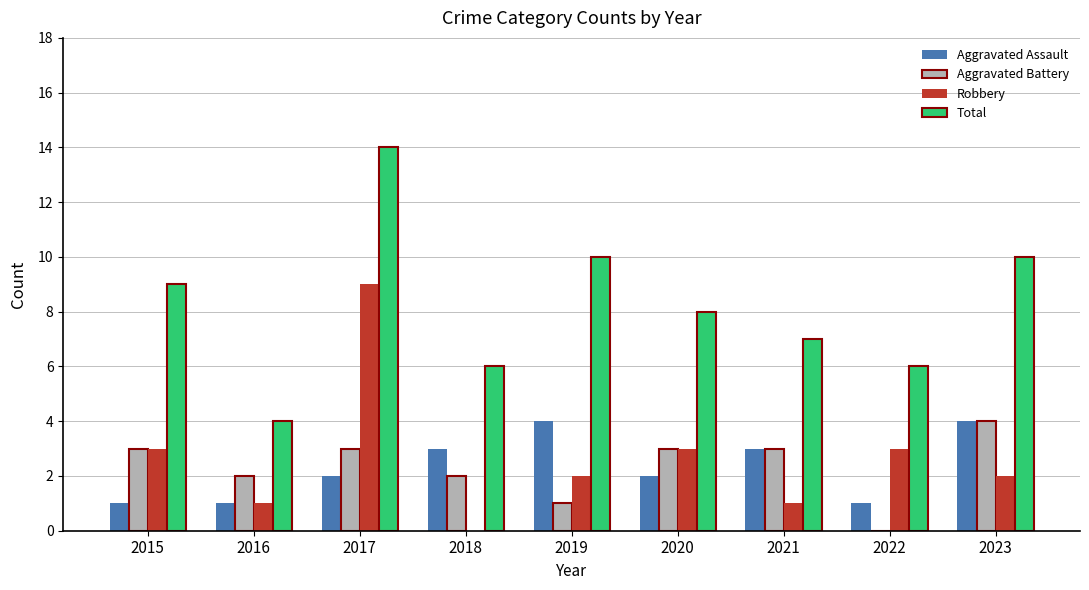

Reading left to right, transcribe all the data shown in this chart.

Aggravated Assault: 2015=1	2016=1	2017=2	2018=3	2019=4	2020=2	2021=3	2022=1	2023=4
Aggravated Battery: 2015=3	2016=2	2017=3	2018=2	2019=1	2020=3	2021=3	2022=0	2023=4
Robbery: 2015=3	2016=1	2017=9	2018=0	2019=2	2020=3	2021=1	2022=3	2023=2
Total: 2015=9	2016=4	2017=14	2018=6	2019=10	2020=8	2021=7	2022=6	2023=10